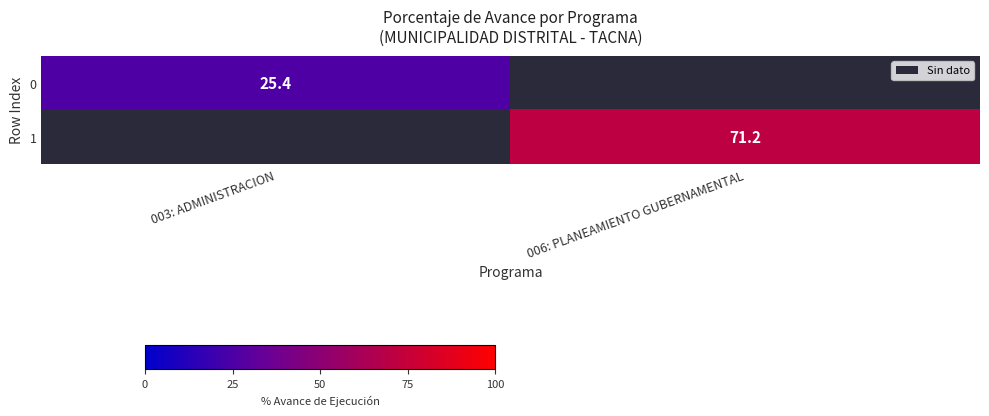

The value of 1 at 006: PLANEAMIENTO GUBERNAMENTAL is 95.9. True or false?

False